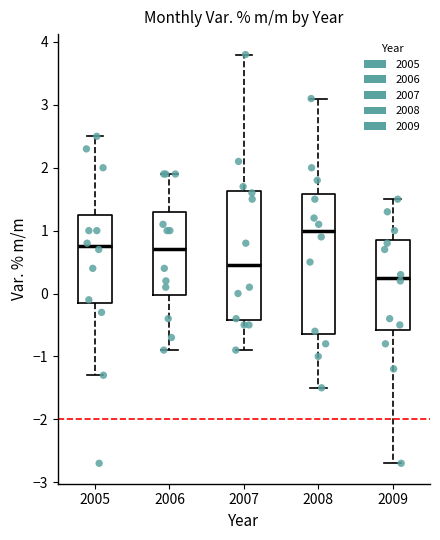

Reading left to right, read every box against the y-axis: the position of its median line, the range the box covers, and the ends of its whiskers. The values are not printed on the chart, so give them approximately, as read against the axis.

2005: median 0.8, box -0.1 to 1.3, whiskers -1.3 to 2.5
2006: median 0.7, box 0.0 to 1.3, whiskers -0.9 to 1.9
2007: median 0.5, box -0.4 to 1.6, whiskers -0.9 to 3.8
2008: median 1.0, box -0.6 to 1.6, whiskers -1.5 to 3.1
2009: median 0.3, box -0.6 to 0.9, whiskers -2.7 to 1.5